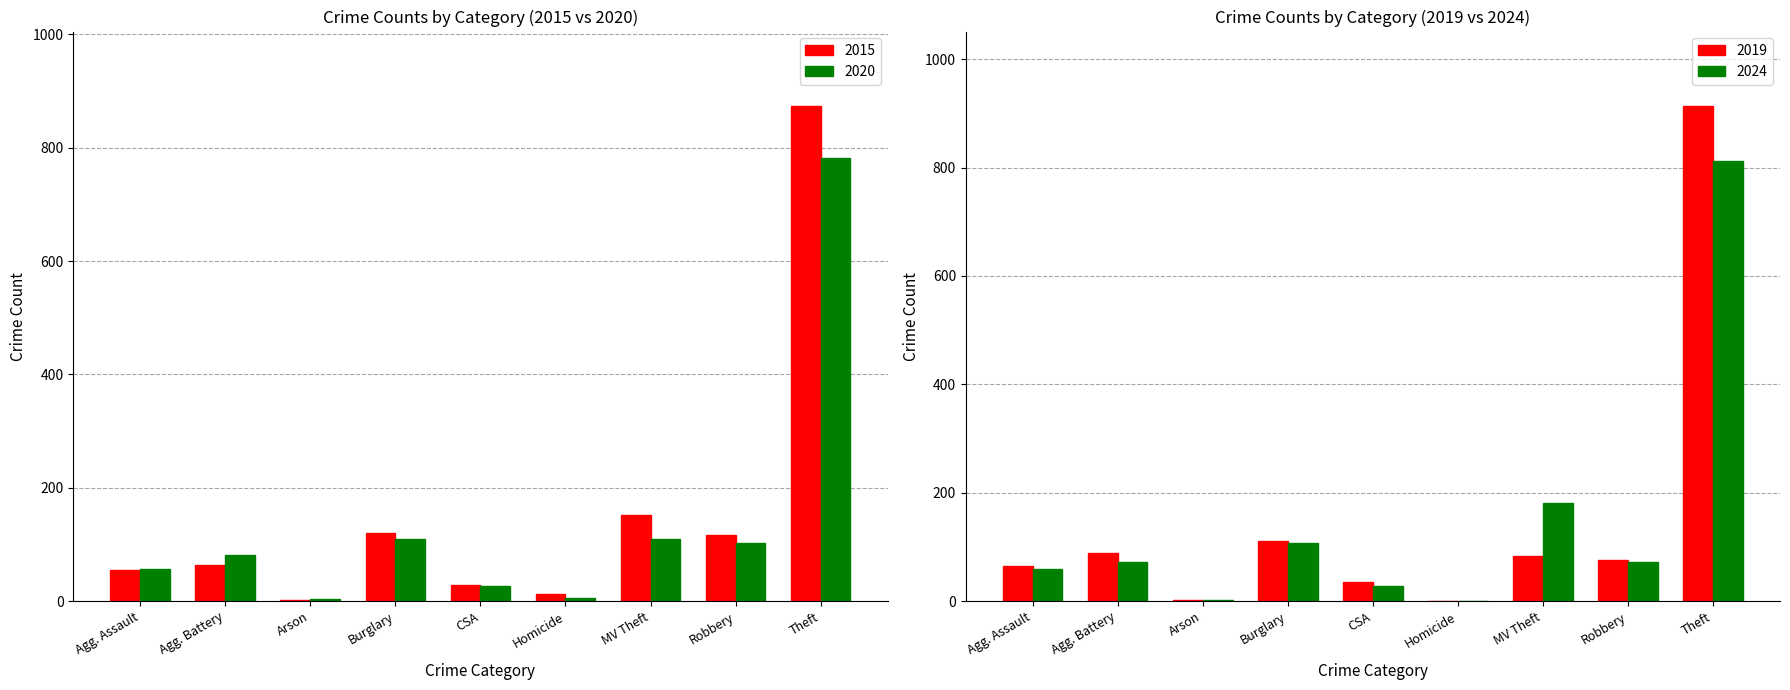

What is the maximum value for 2020?

782